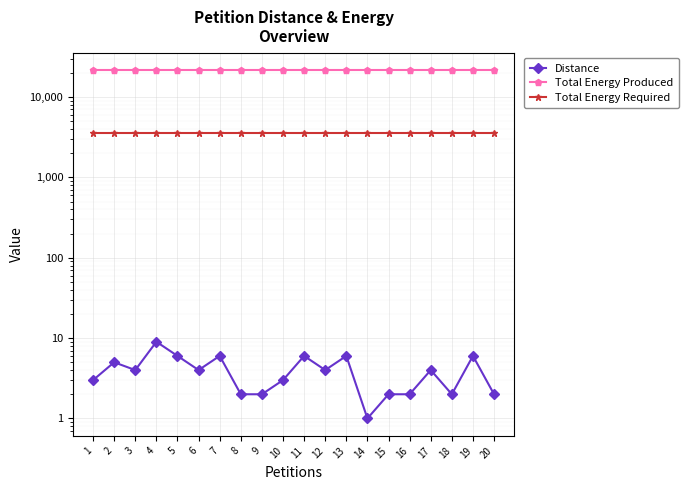

How many Distance values are between 2 and 6?

18